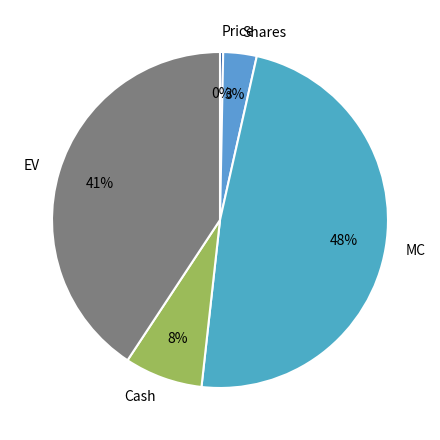

Is the sum of EV and Shares greater than half?

No